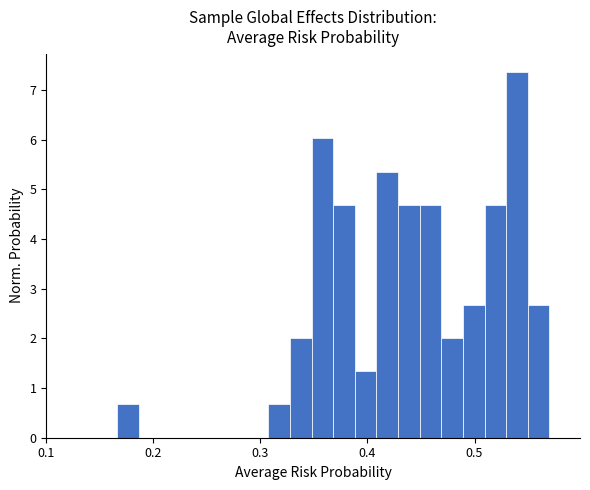

Around what value on the x-axis is the tallest bar? Give the approximate position of its centre, as read against the axis.

0.54